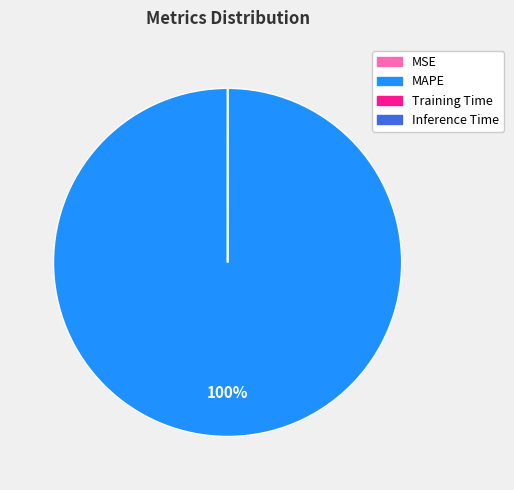

Is there any slice that represents more than half of the pie?

Yes